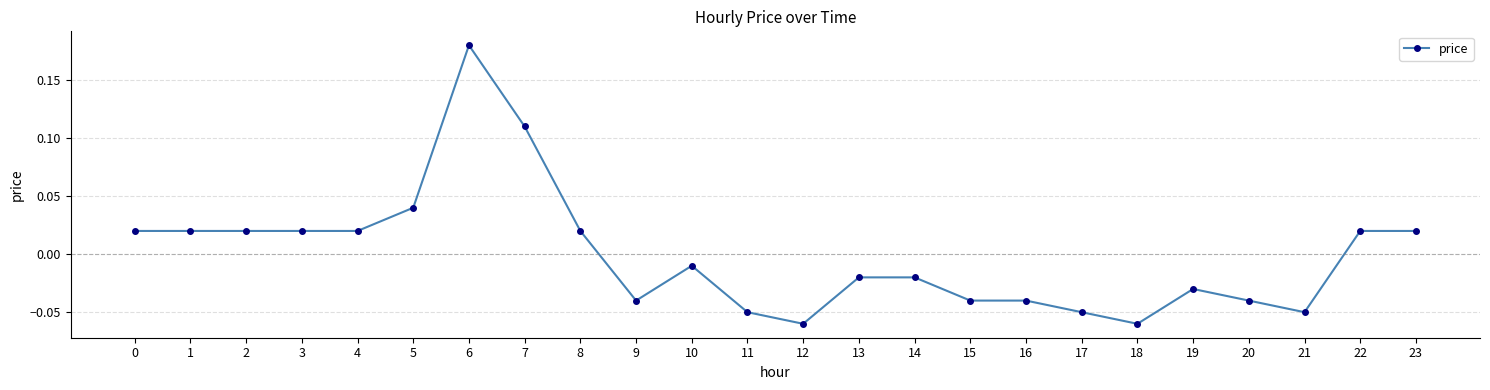

Between 18 and 11, which is larger?

11